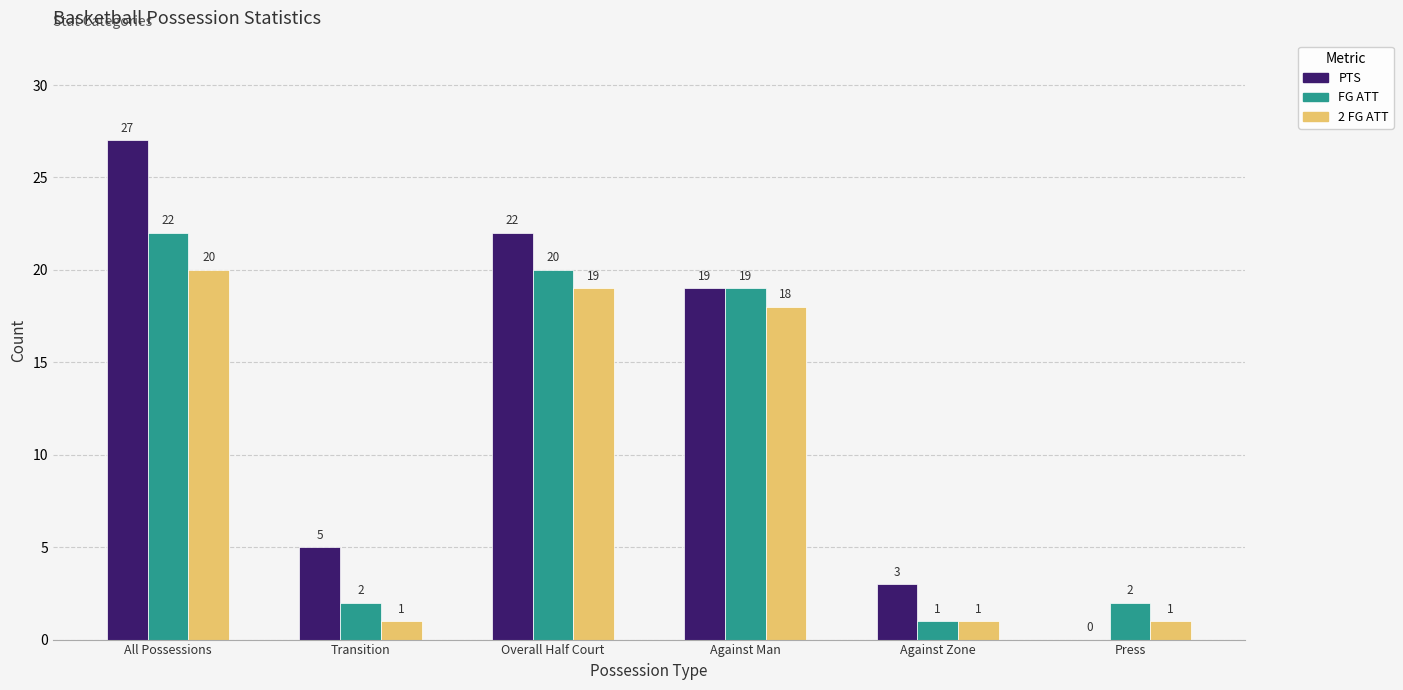

At which category does the chart reach its peak across all series?

All Possessions